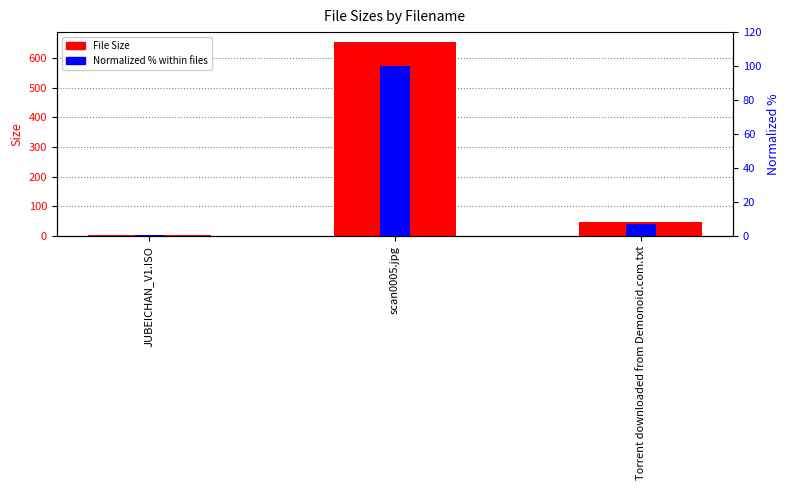

Which series has the largest range (max minus min)?

File Size